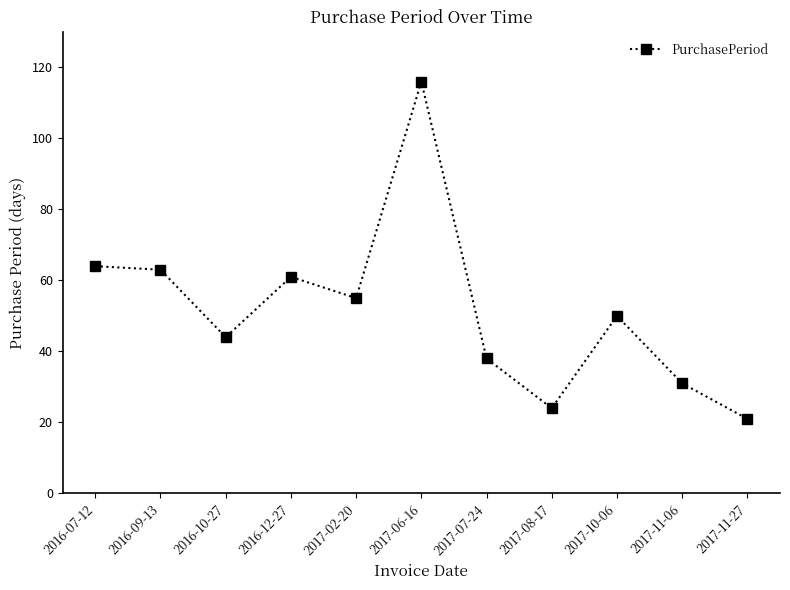

What is the label of the 6th point from the right?

2017-06-16